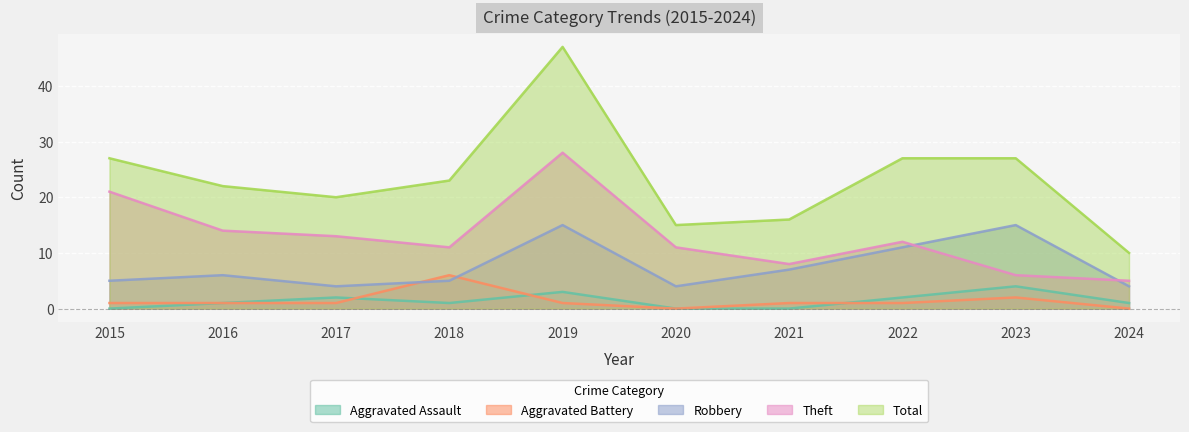

What value does the Robbery series have at 2019, to the nearest 10?

20